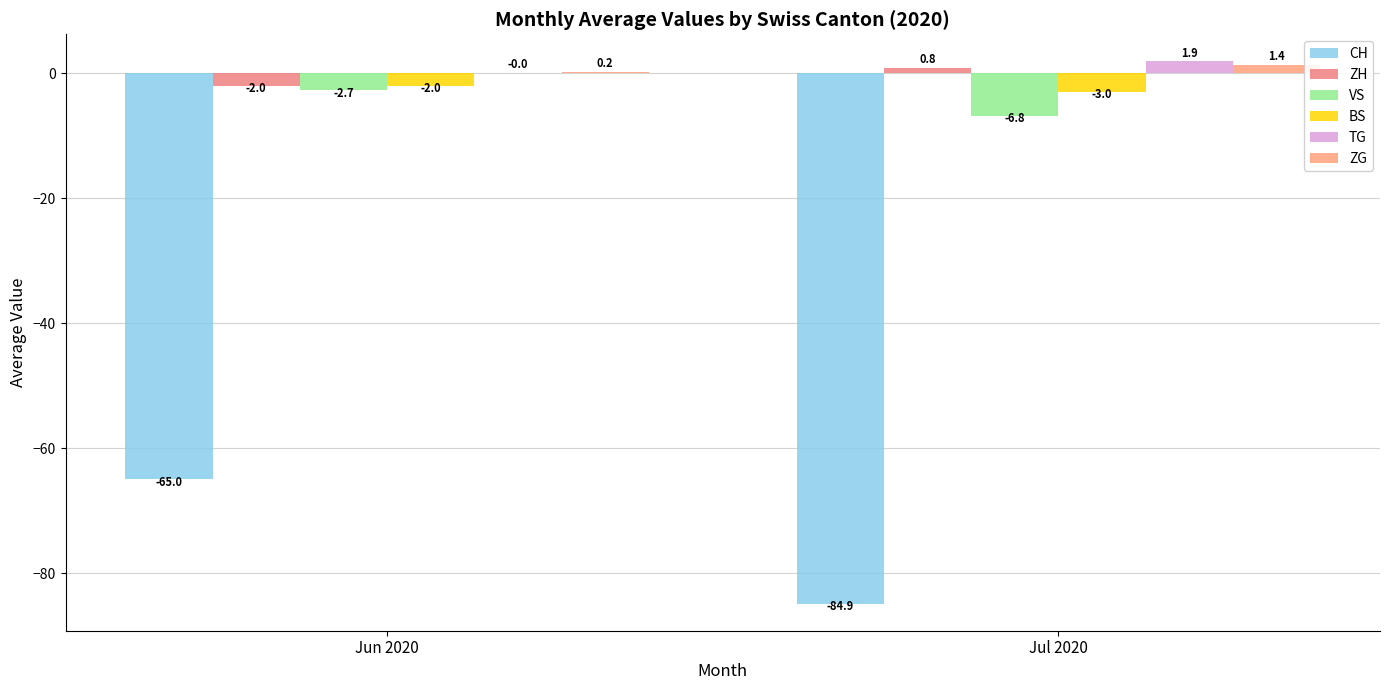

How many data points does each series have?

2